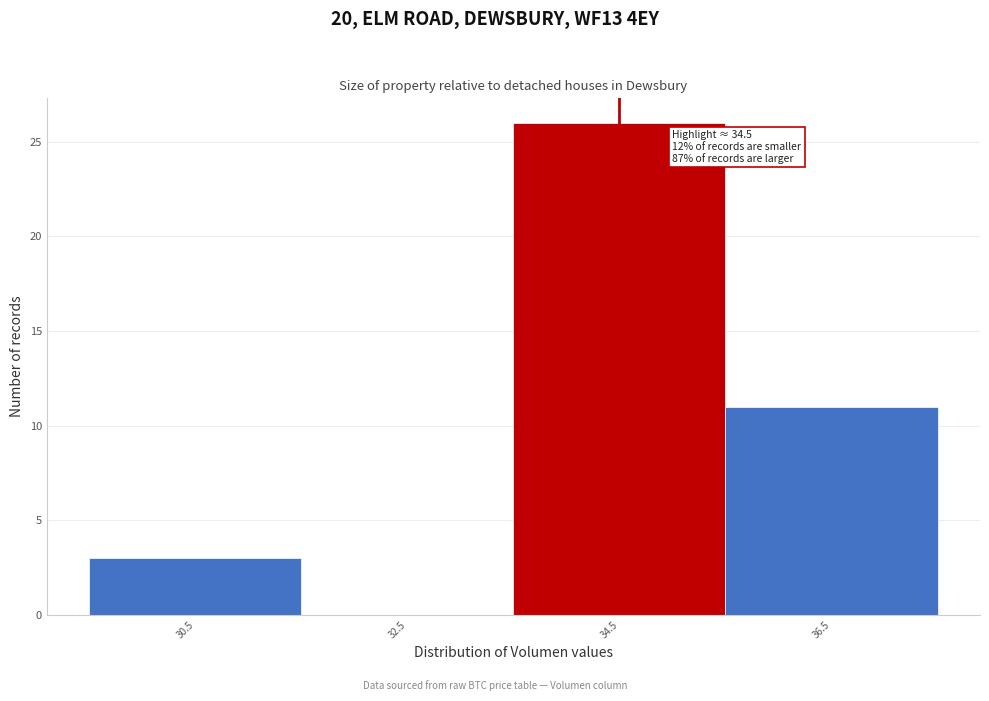

Which range on the x-axis has the tallest bar?

33.5 to 35.5